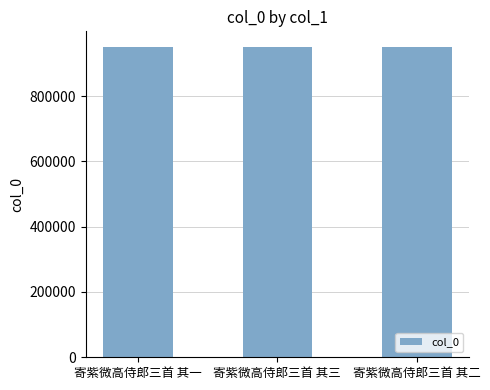

What value does the data have at 寄紫微高侍郎三首 其三?

950857